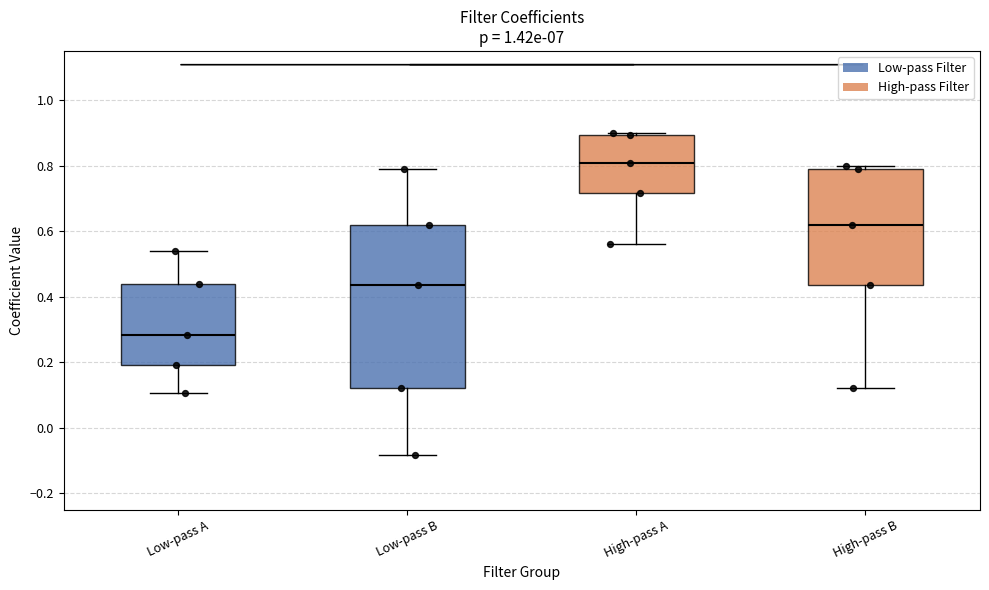

Where is the upper edge of the box for High-pass B on the y-axis? The values are not printed on the chart, so give them approximately, as read against the axis.

0.78